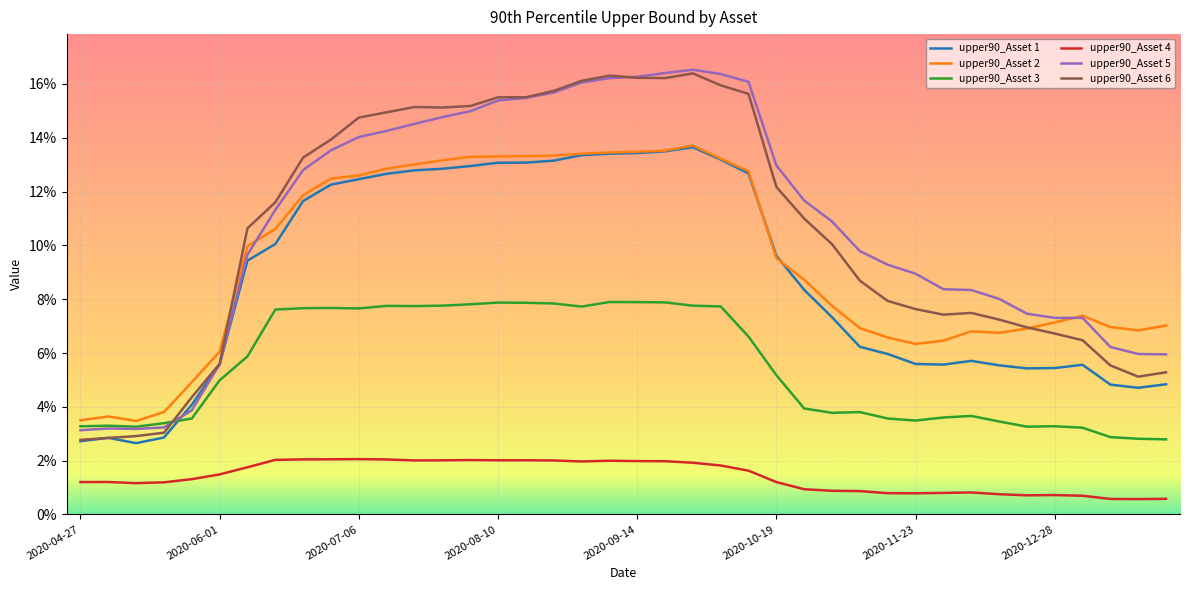

Where is upper90_Asset 3 nearest to the value 0?

2021-01-25